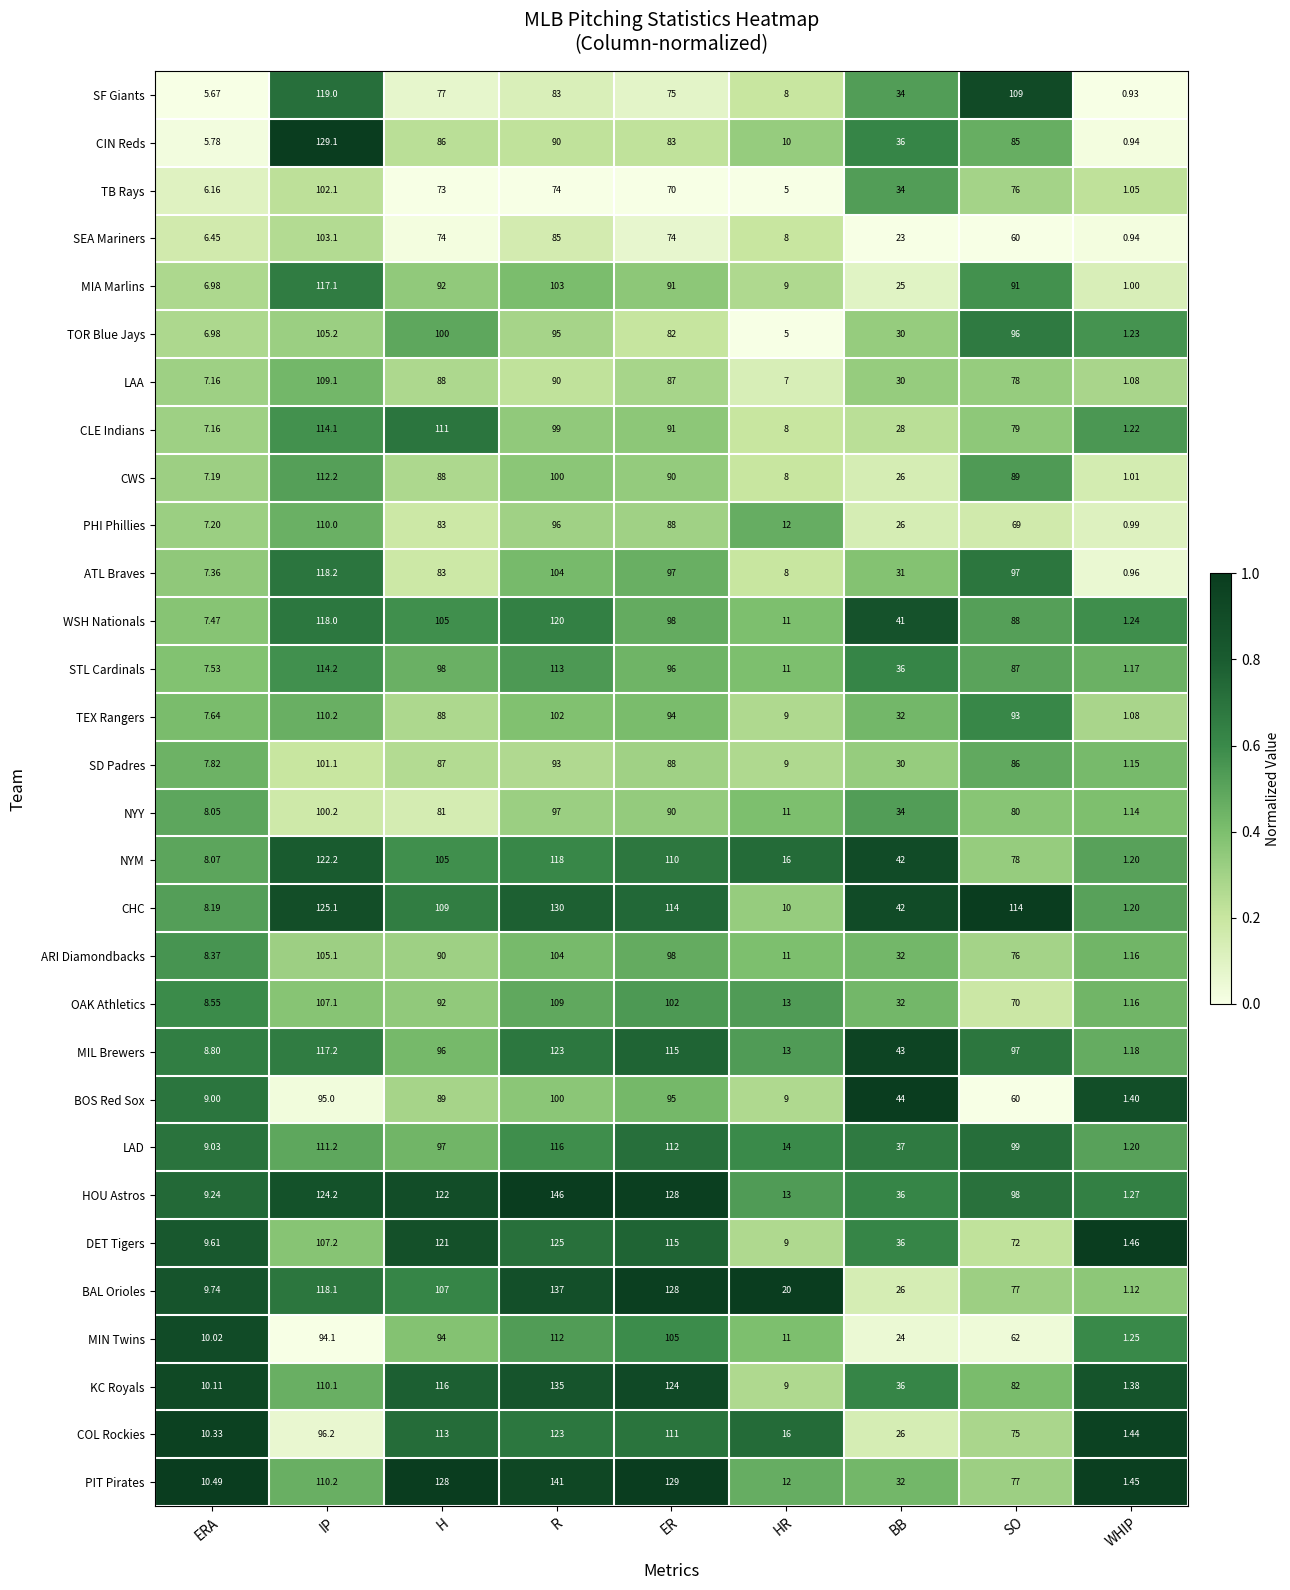

At how many categories does at least one series exceed 0?

9